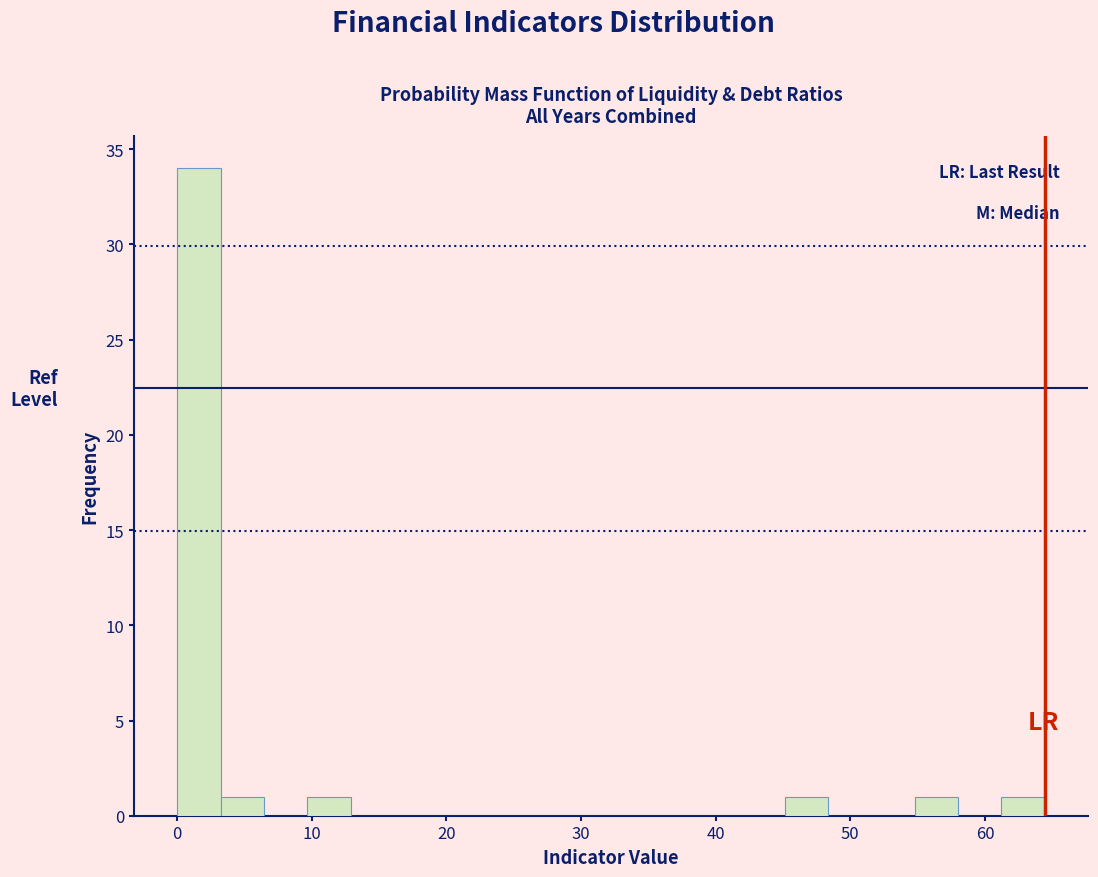

Around what value on the x-axis is the tallest bar? Give the approximate position of its centre, as read against the axis.

2